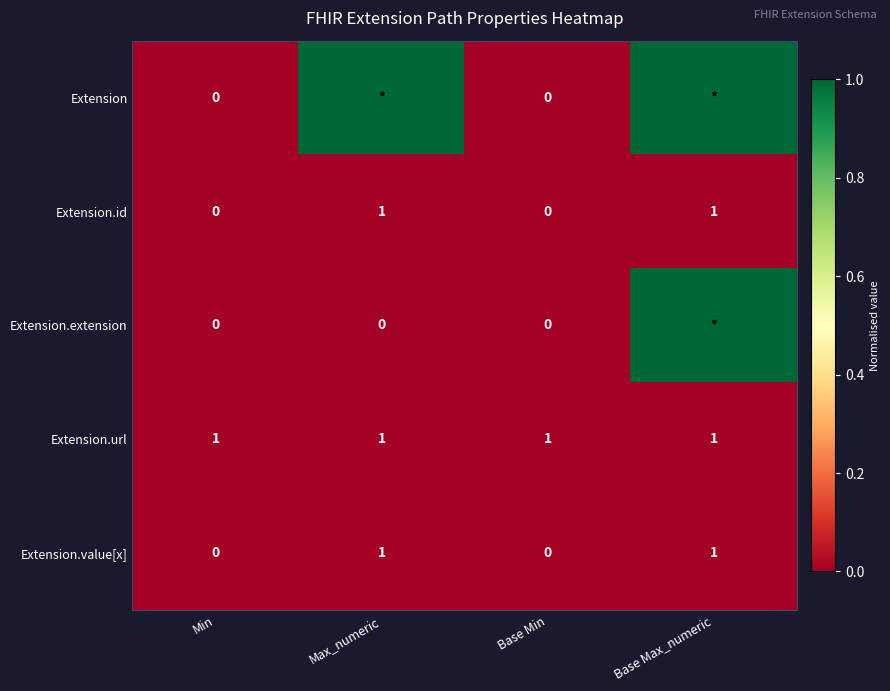

What is the total value across all series at Base Min?

1.0